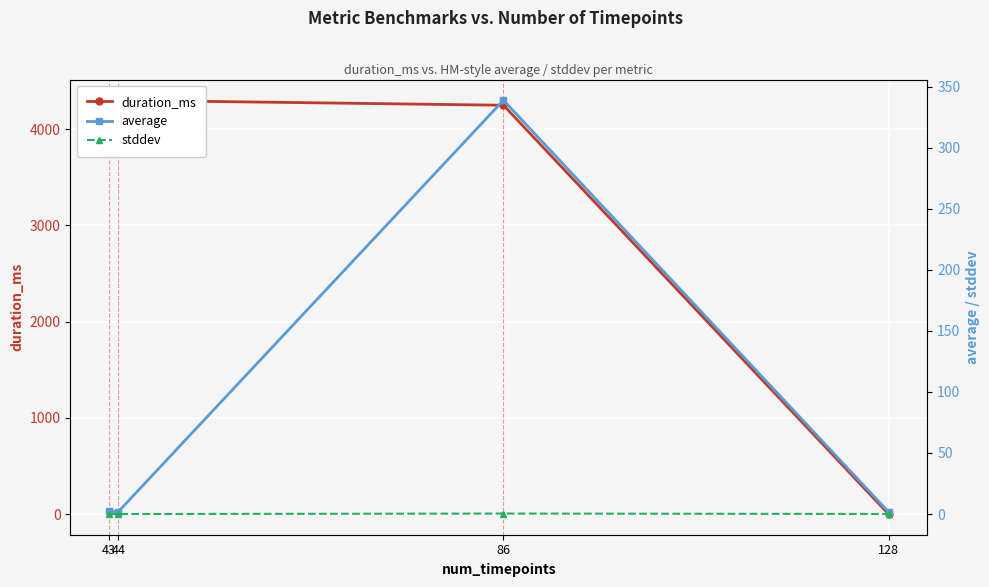

Reading right to left, what are all the values shown in this chart?

duration_ms: 128=0.0	86=4250.0	44=4302.0	43=4202.0
average: 128=1.7	86=338.9	44=2.0	43=2.2
stddev: 128=0.0	86=0.4	44=0.0	43=0.0